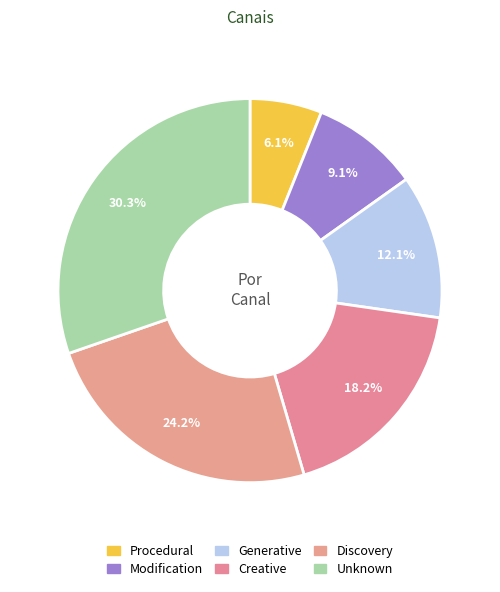

The Modification slice represents 9% of the pie. True or false?

True